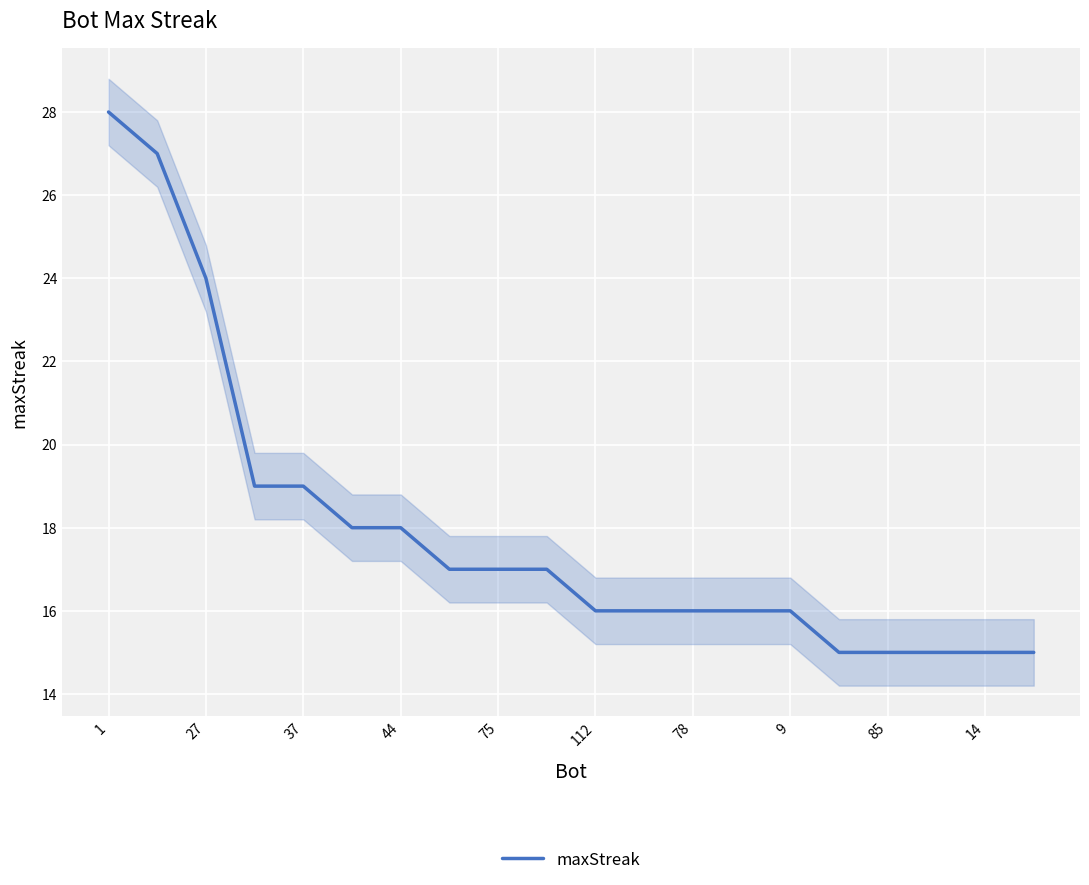

At which category does the chart reach its peak across all series?

1